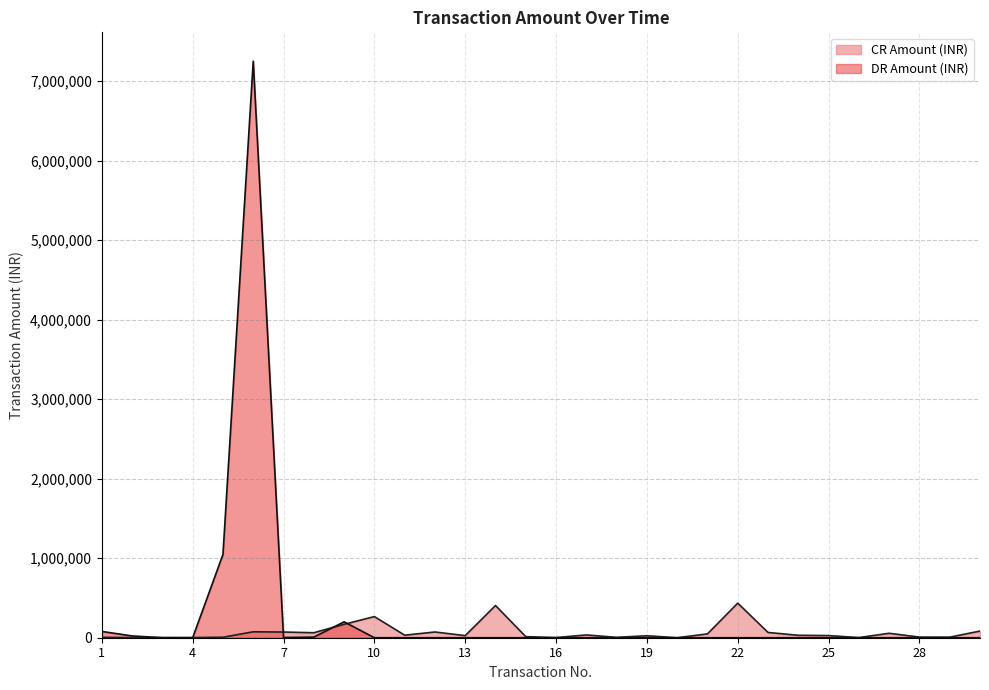

Which series has the largest total across all categories?

DR Amount (INR)